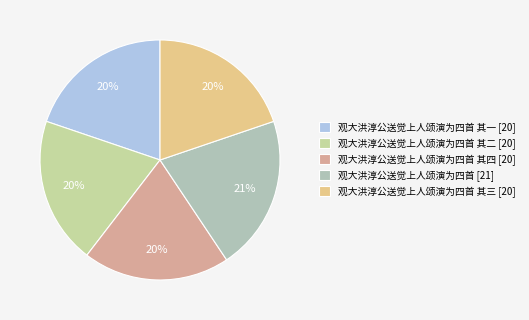

How many slices are in this pie chart?

5